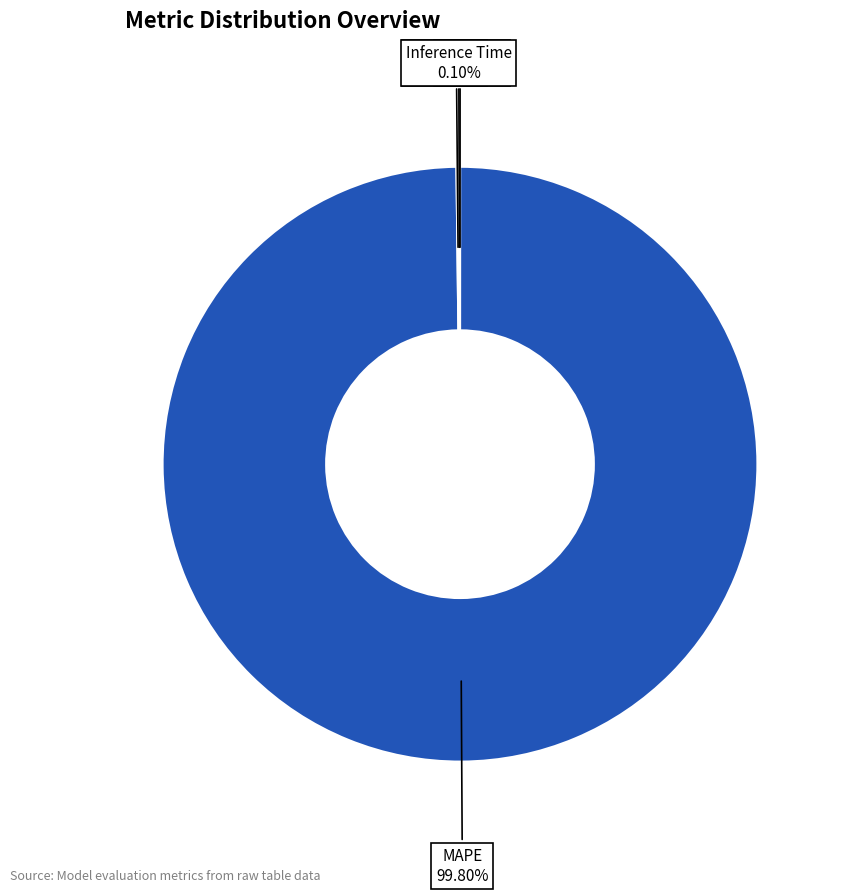

Is there a majority slice in this chart?

Yes